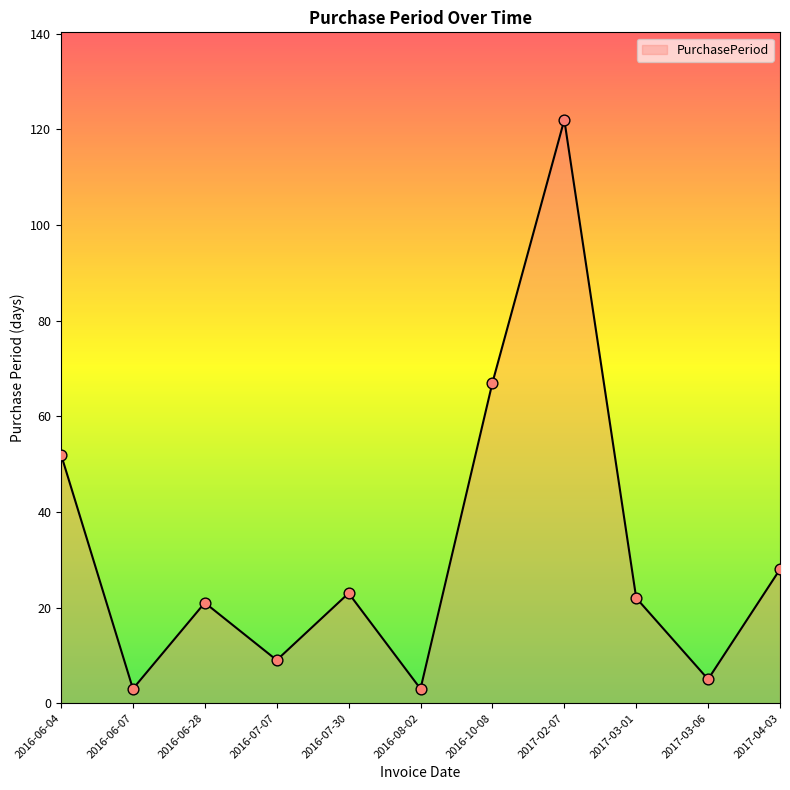

Approximately how many times larger is the value at 2016-07-07 compared to 2016-07-30?

0.4